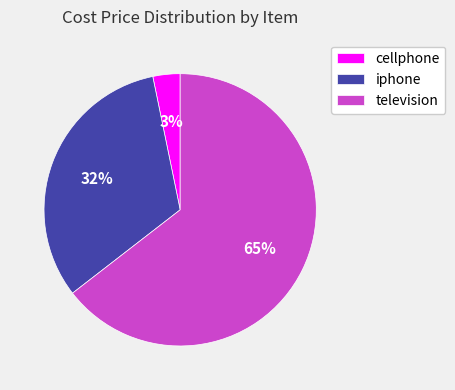

How many segments does this pie chart have?

3